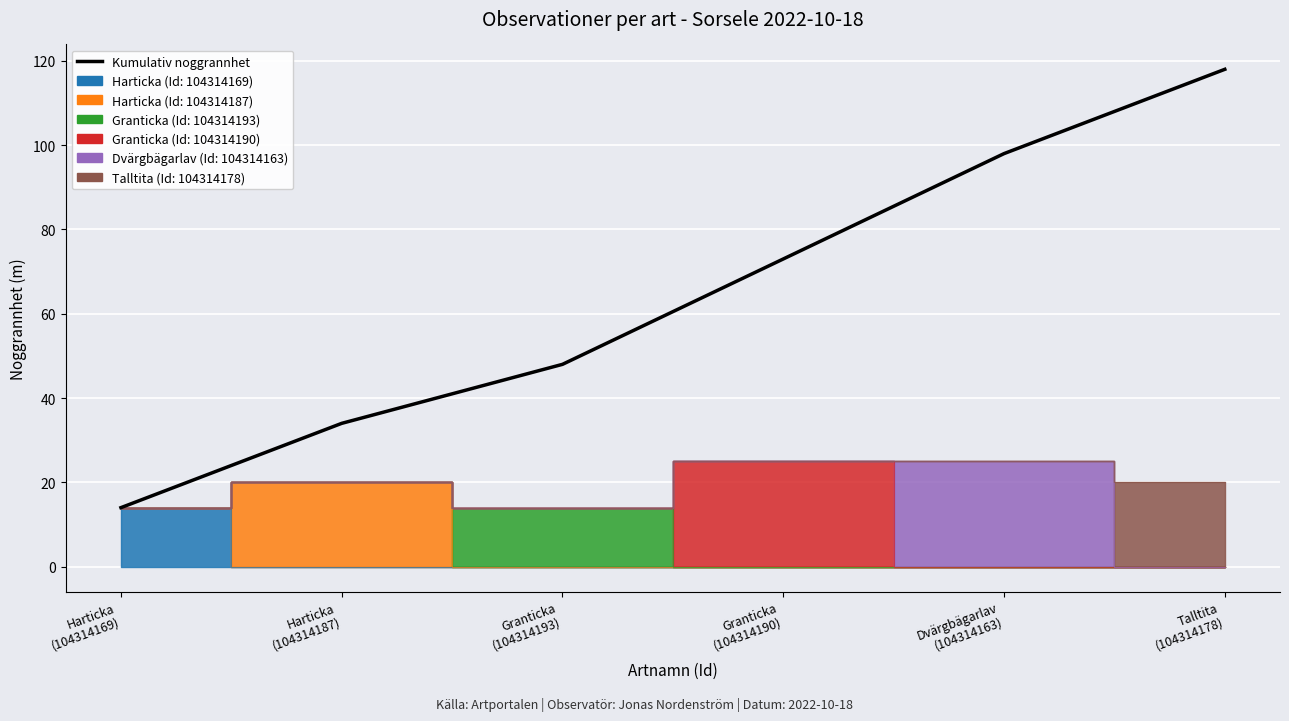

What is the difference between the maximum and minimum values?

104